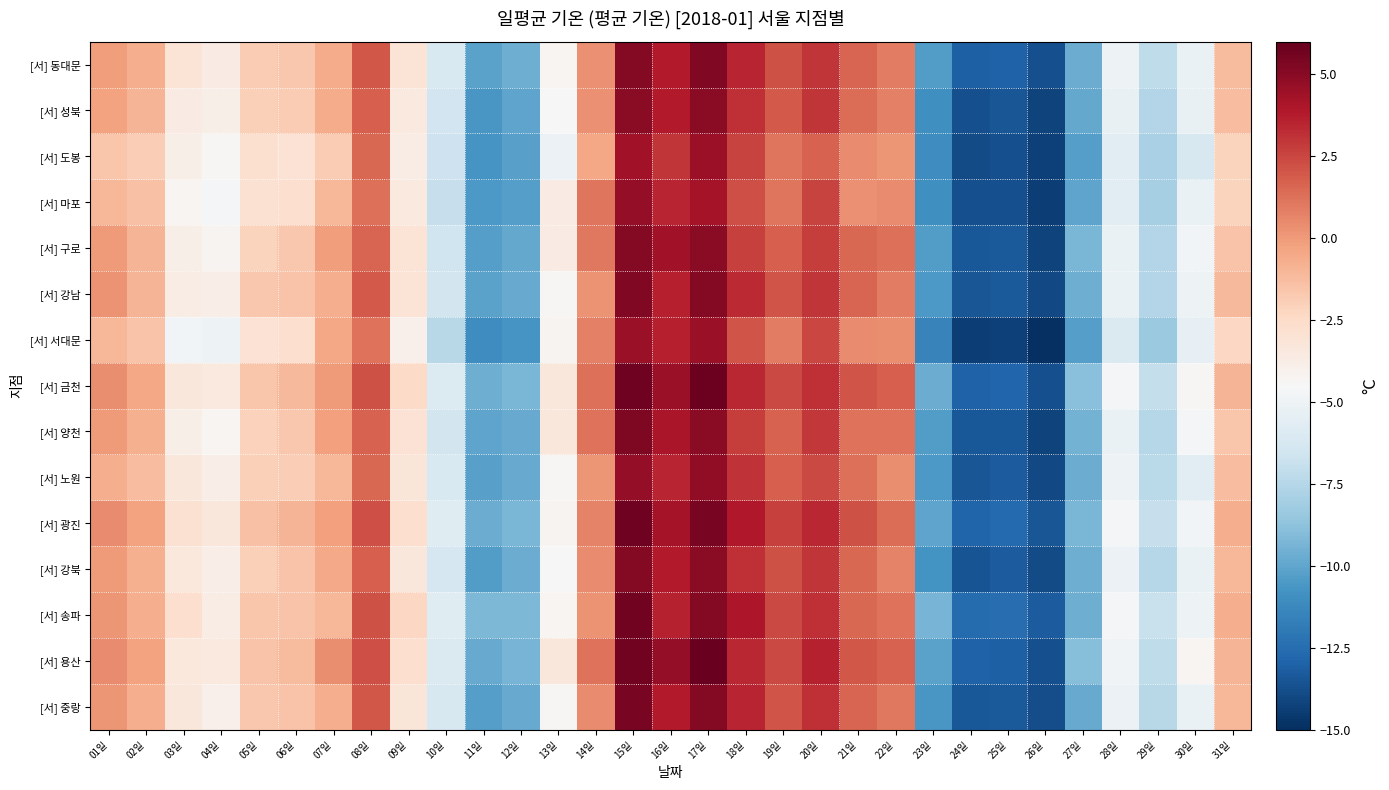

Rank the series at 07일 from highest to lowest value.

[서] 용산, [서] 금천, [서] 구로, [서] 양천, [서] 광진, [서] 서대문, [서] 강북, [서] 동대문, [서] 성북, [서] 강남, [서] 중랑, [서] 마포, [서] 노원, [서] 송파, [서] 도봉